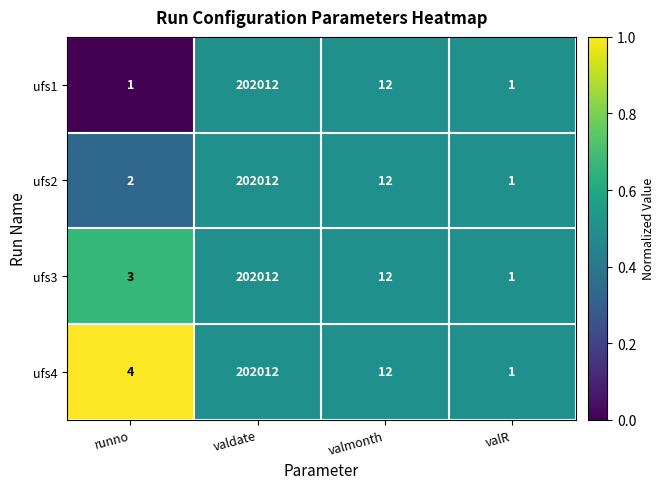

List the series in order of their overall mean, highest first.

ufs4, ufs3, ufs2, ufs1